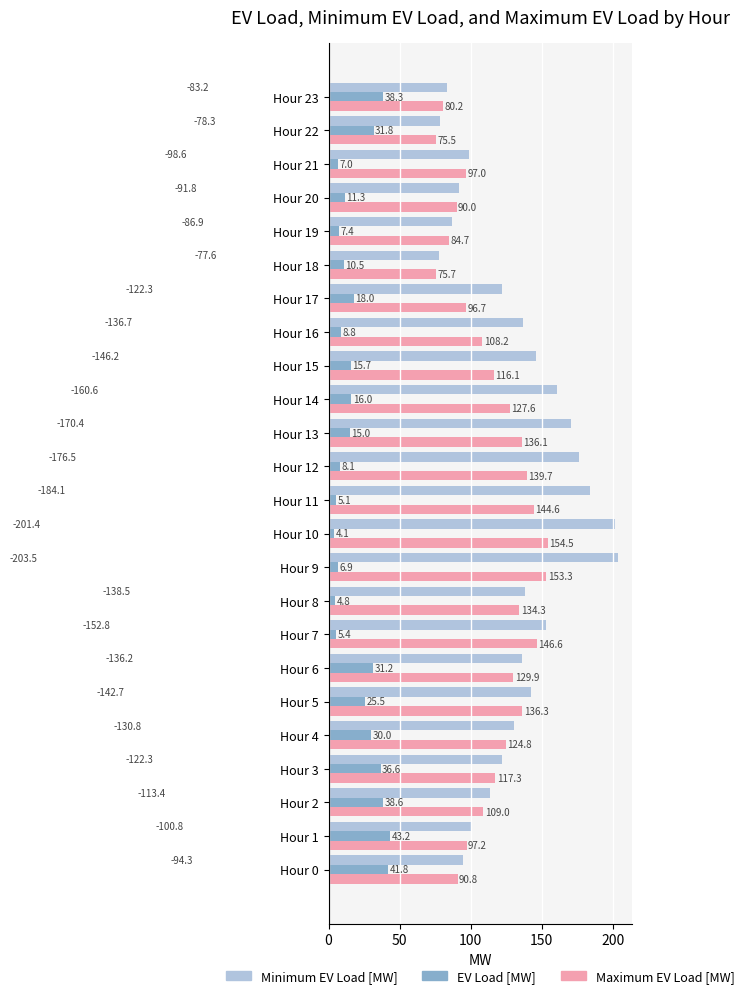

What are all the series names shown in the legend?

Minimum EV Load [MW], EV Load [MW], Maximum EV Load [MW]